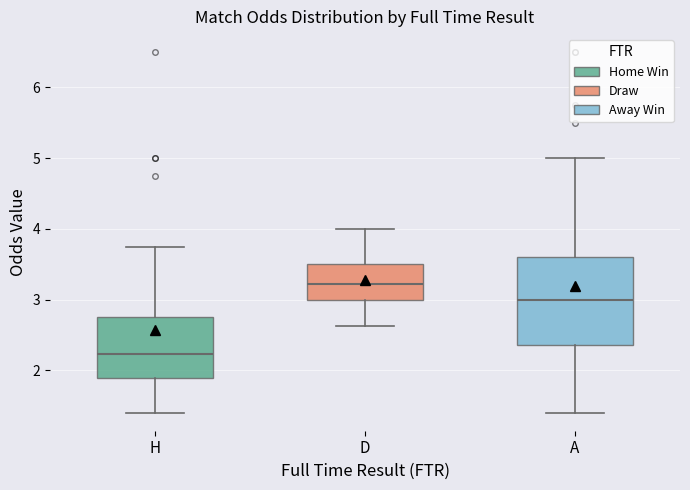

What is the approximate value of H at 35?

2.5